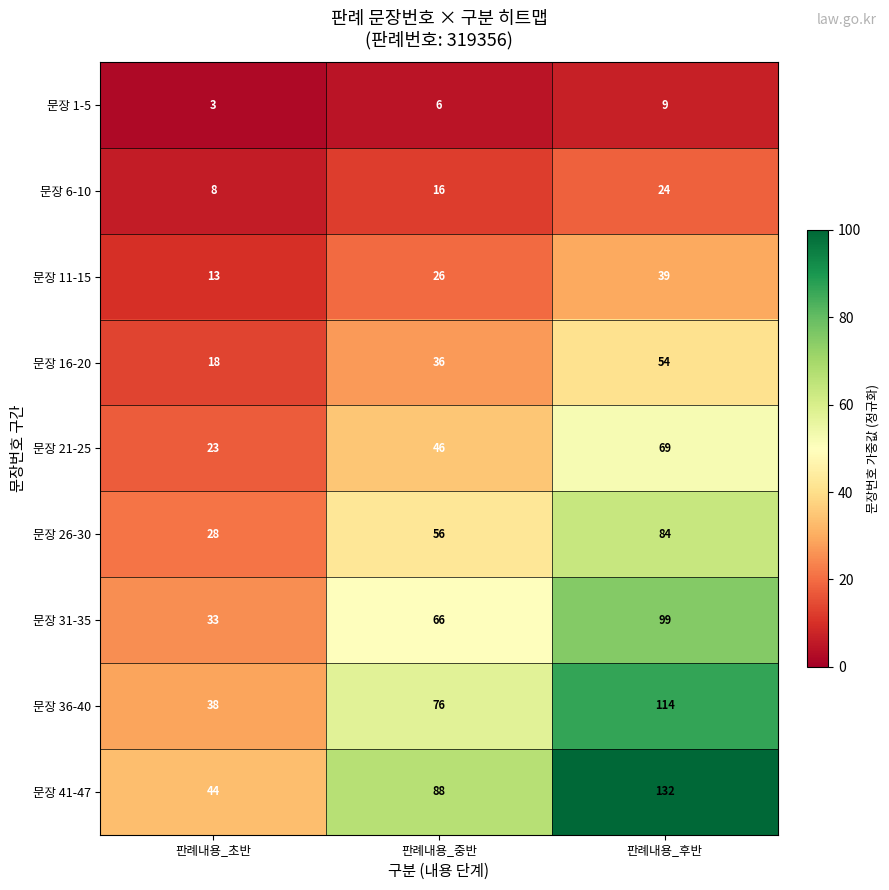

How many distinct data groups are displayed?

9